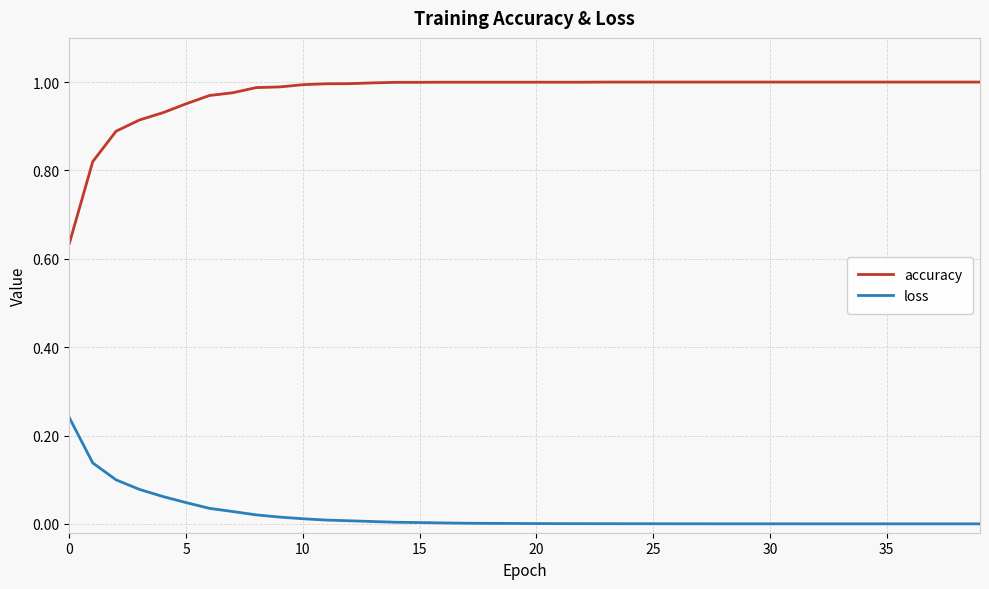

True or false: accuracy and loss intersect in this chart.

False